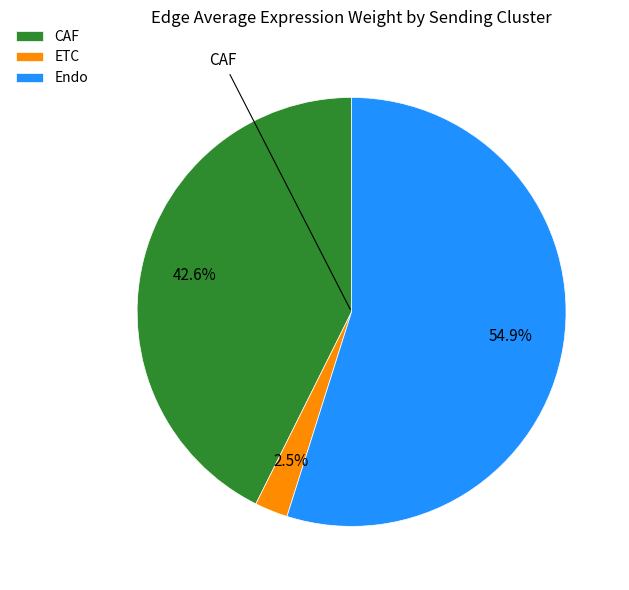

To the nearest percent, what is the average slice percentage?

33%